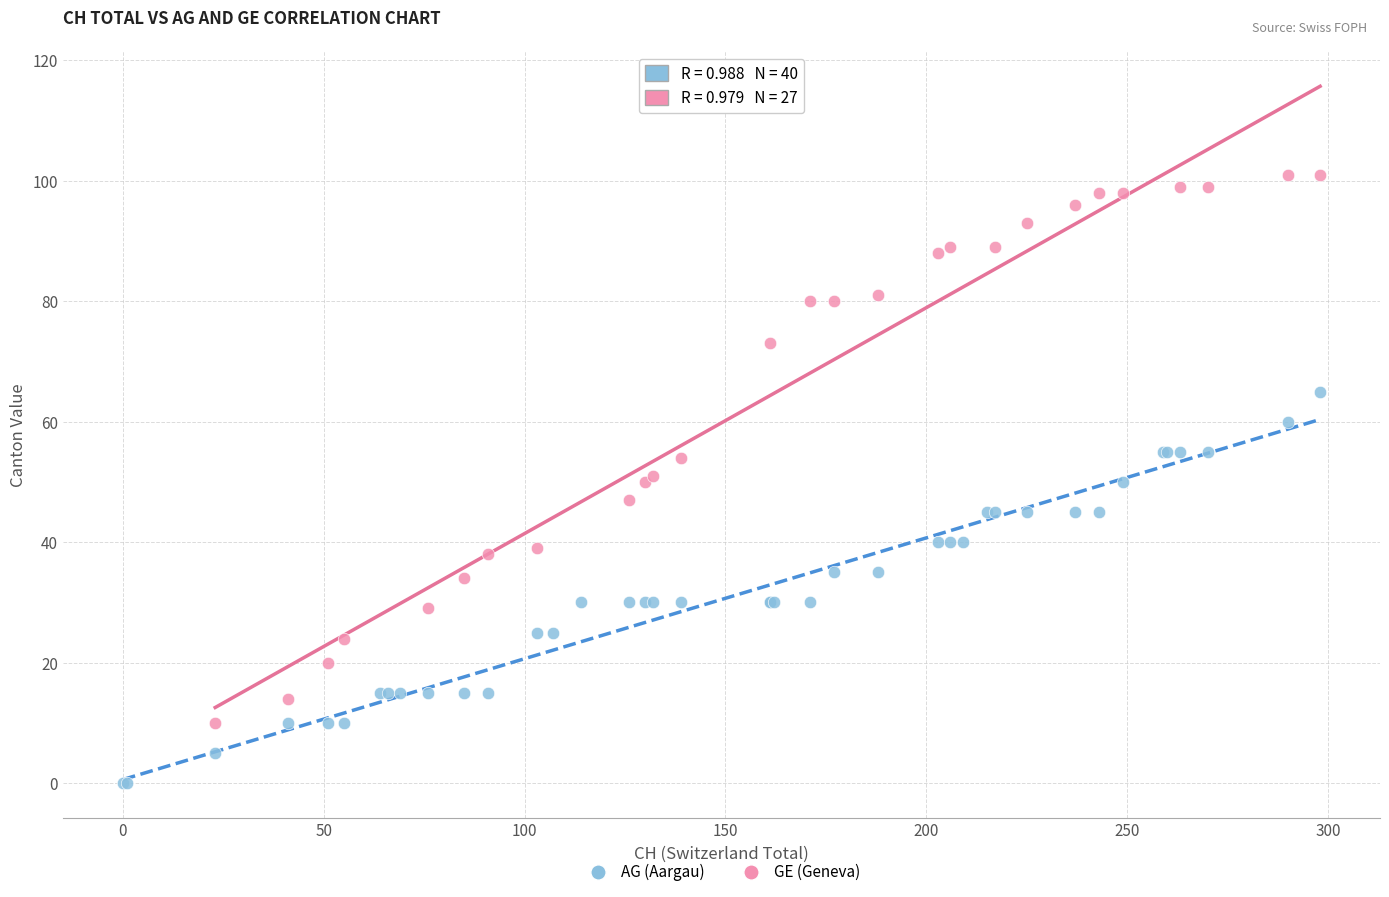

Which series reaches the maximum Y coordinate?

GE (Geneva)